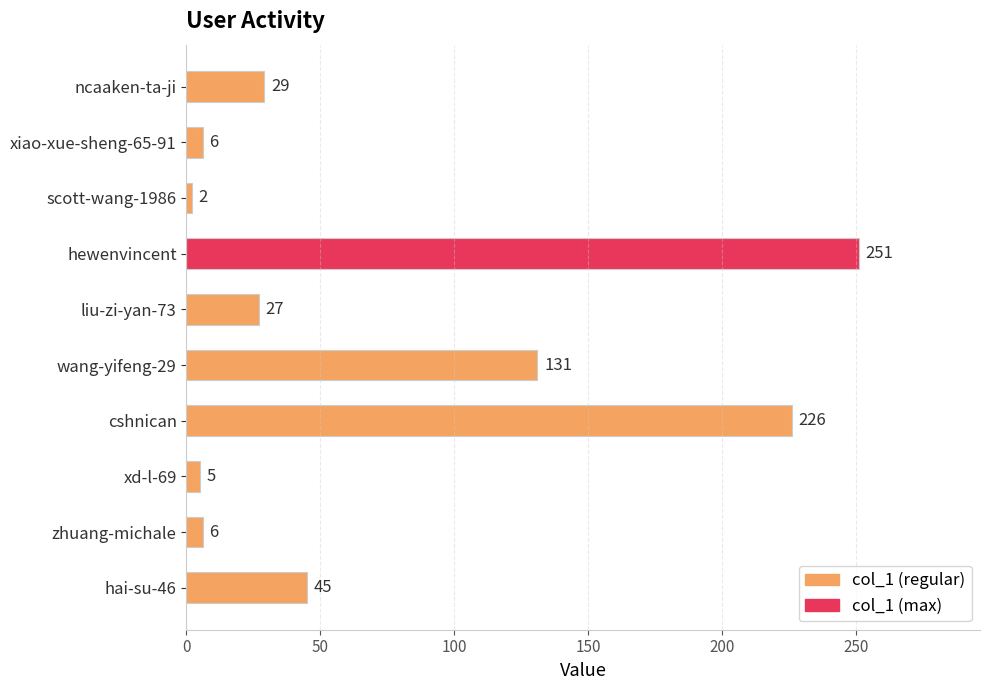

True or false: the data shows 50 at cshnican.

False